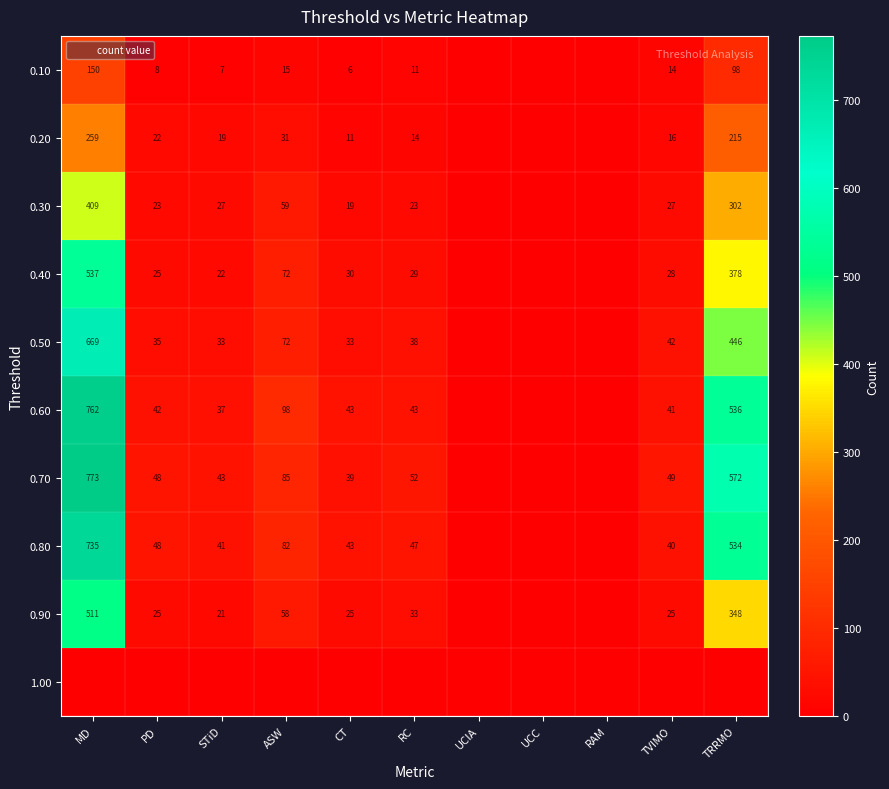

What is the sum of all 0.30 values?

889